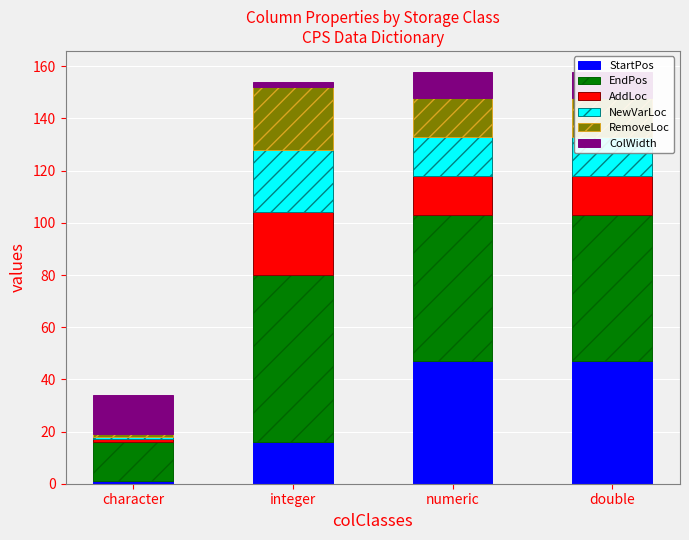

Is it true that StartPos equals 7 at integer?

False